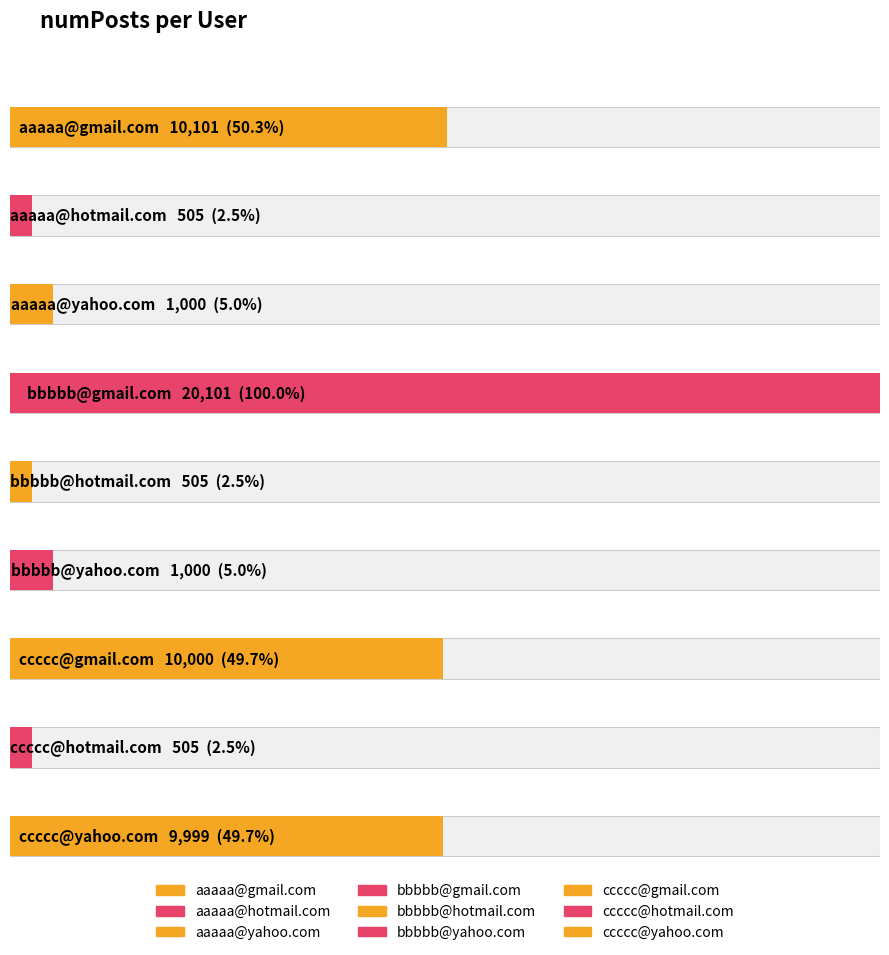

What is the label of the 6th bar from the left?

bbbbb@yahoo.com